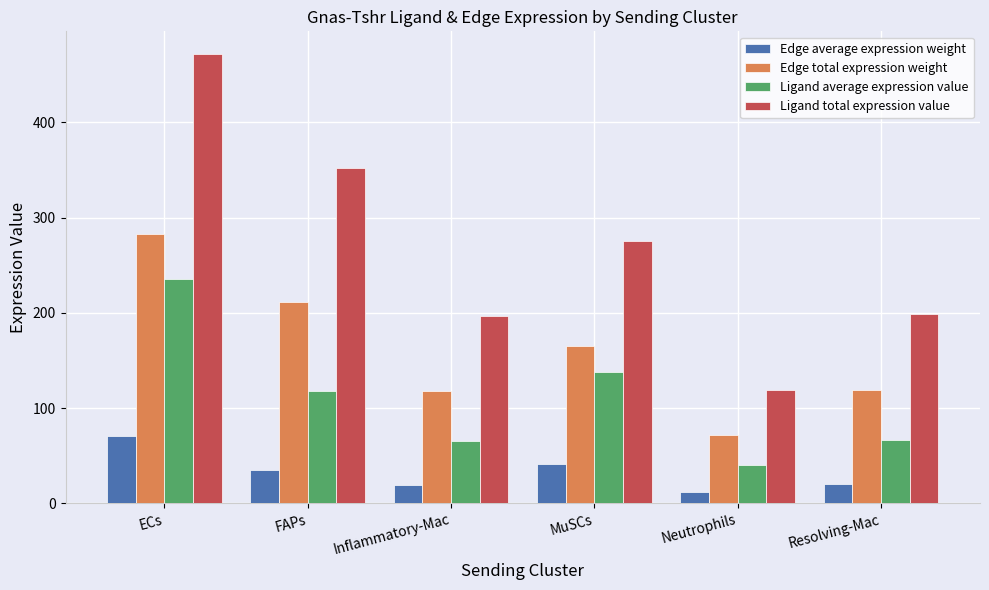

Which series has the widest spread of values?

Ligand total expression value